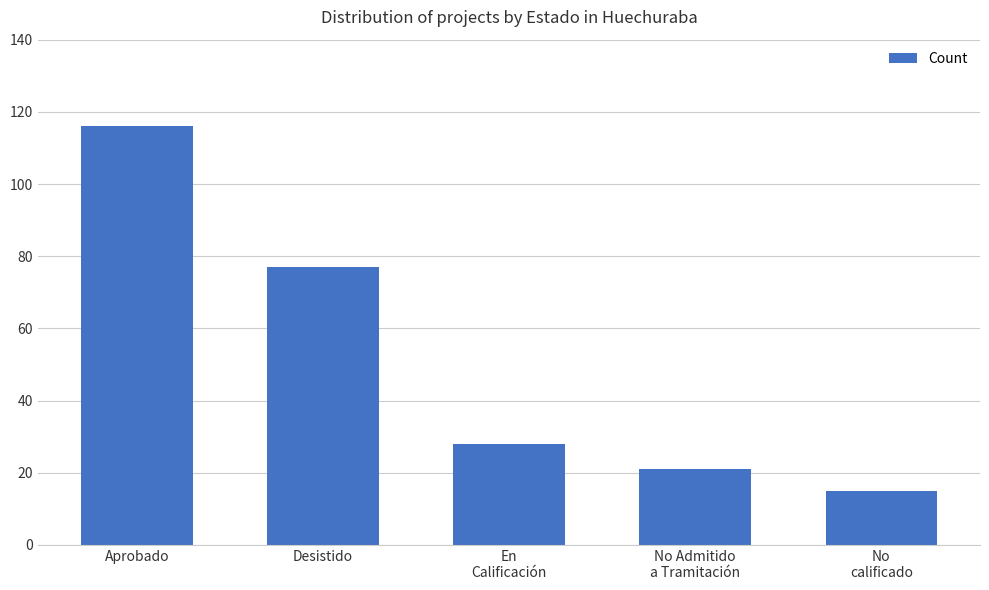

How many bars are there in total?

5